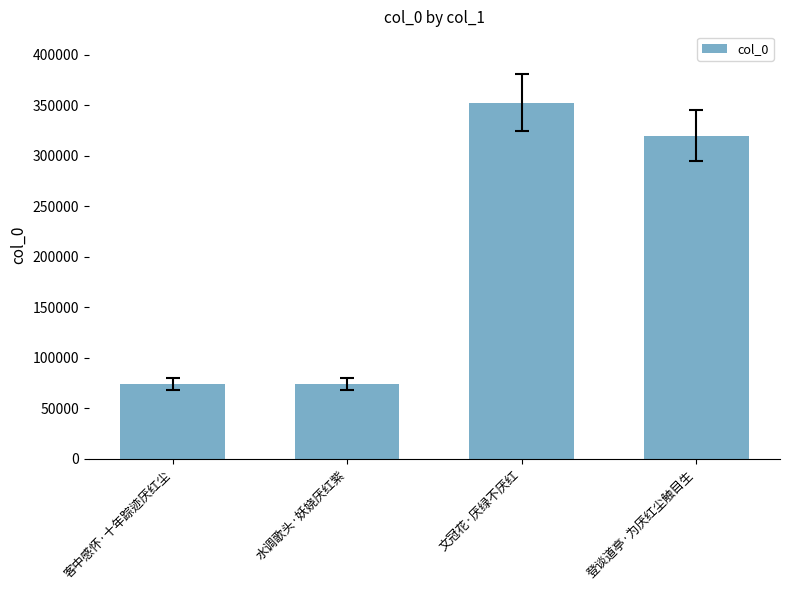

What is the label of the 4th bar from the left?

登谈道亭·为厌红尘触目生